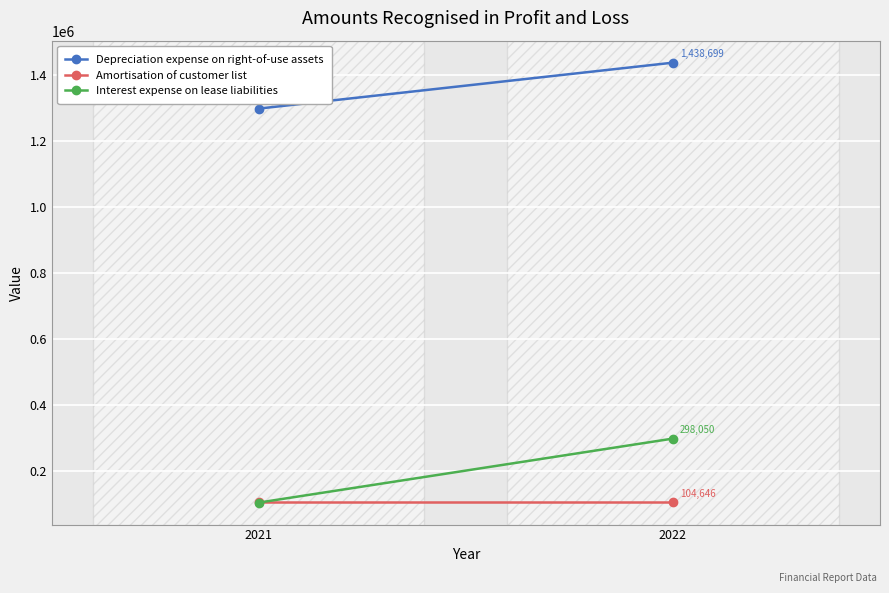

Which category has the lowest value across all series?

2021